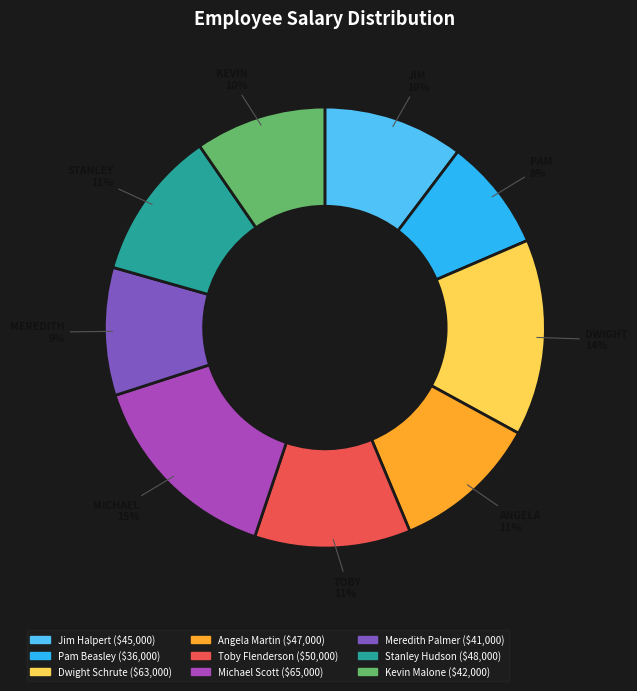

Count the number of slices in the pie.

9